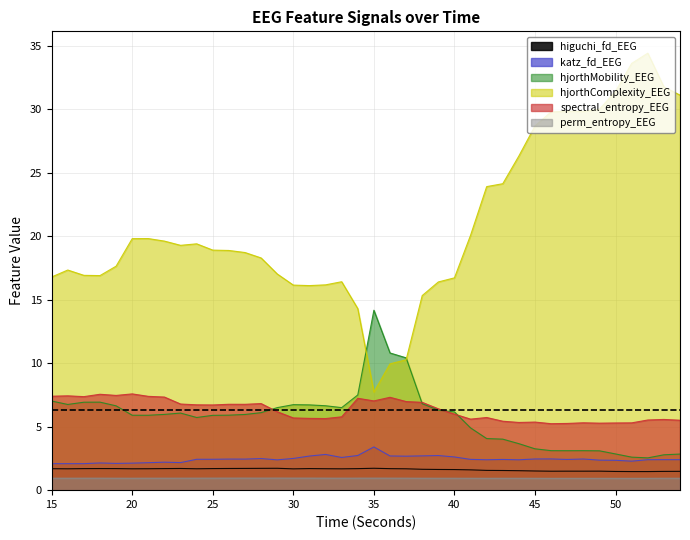

Which series has the largest range (max minus min)?

hjorthComplexity_EEG